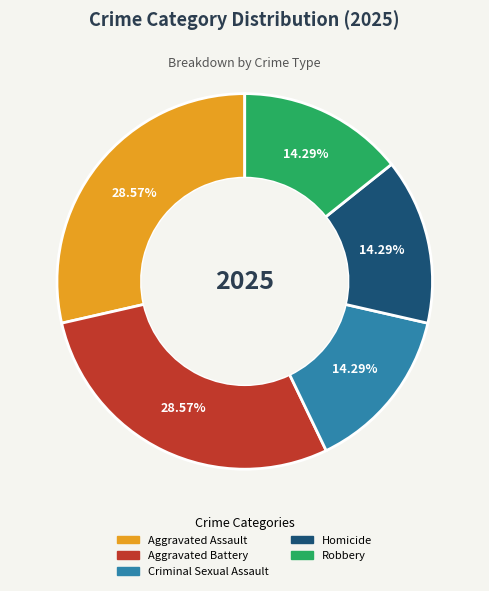

To the nearest percent, what is the difference between the largest and smallest slice percentages?

14%